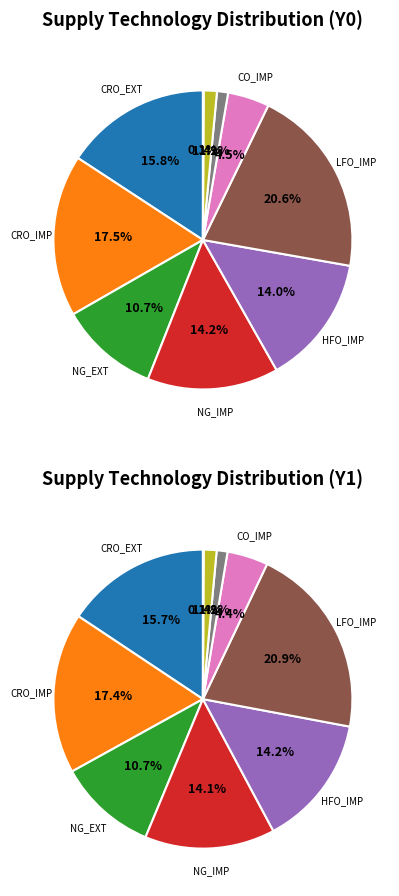

What percentage is the NG_EXT slice, to the nearest percent?

11%